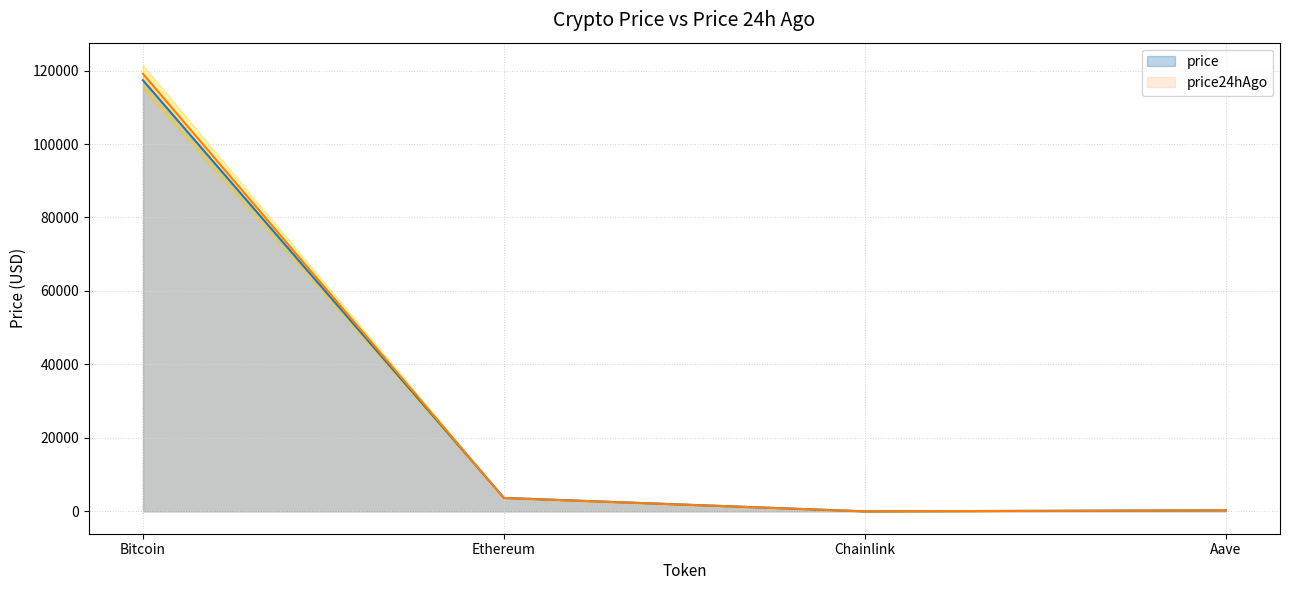

What is the approximate value of price at Ethereum?

3681.6